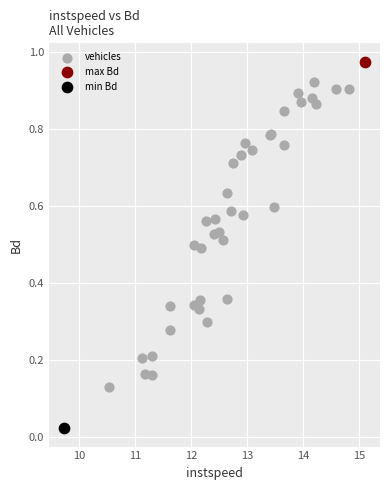

What are all the series names shown in the legend?

vehicles, max Bd, min Bd